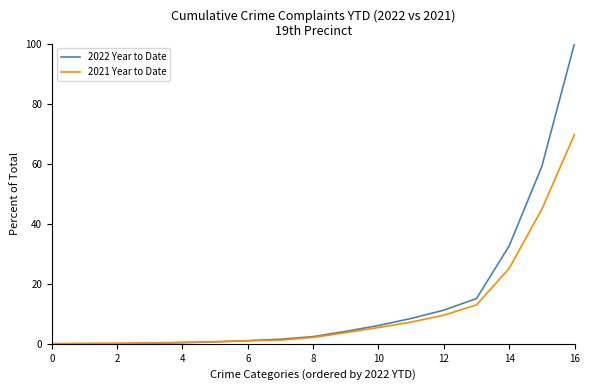

Rank the series by their maximum value, from highest to lowest.

2022 Year to Date, 2021 Year to Date